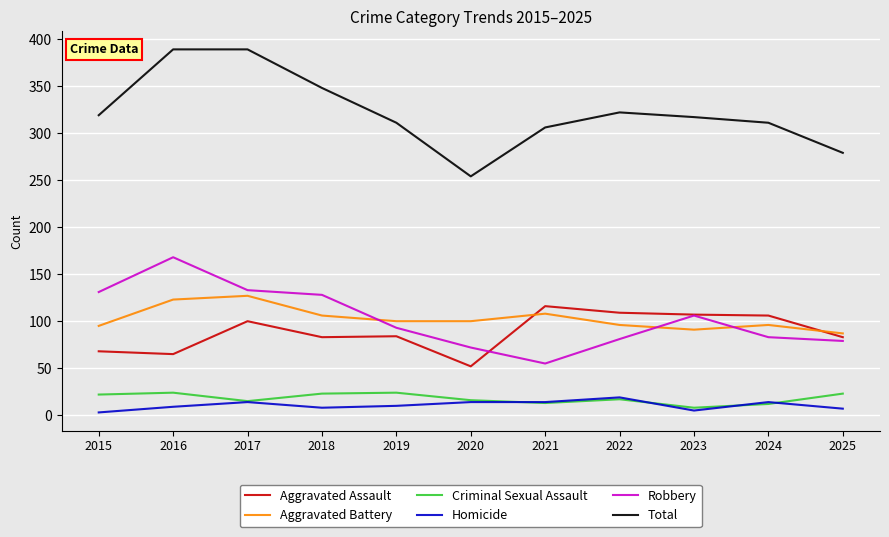

Which series has the largest total across all categories?

Total